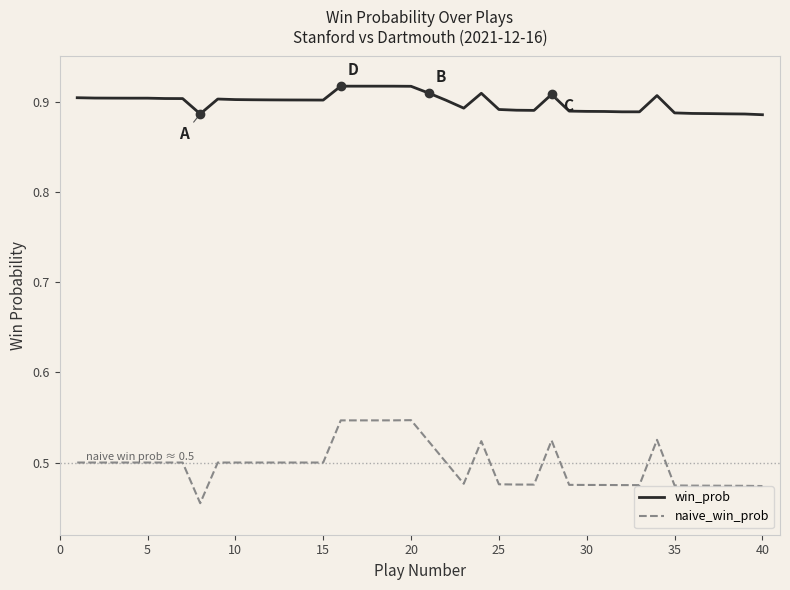

Which series has the widest spread of values?

naive_win_prob